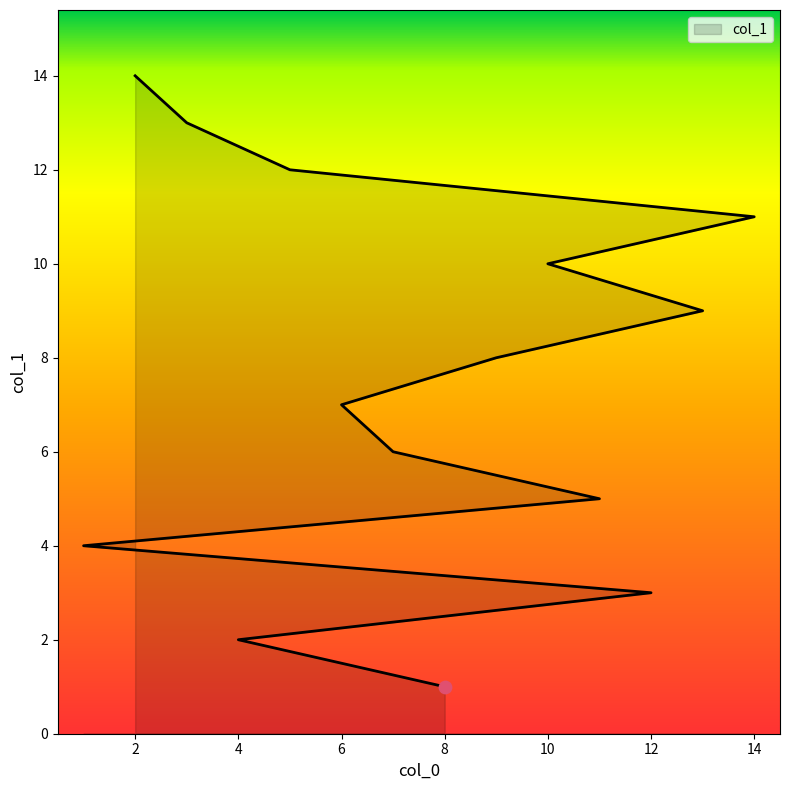

What is the change in value from 11 to 10?

+5